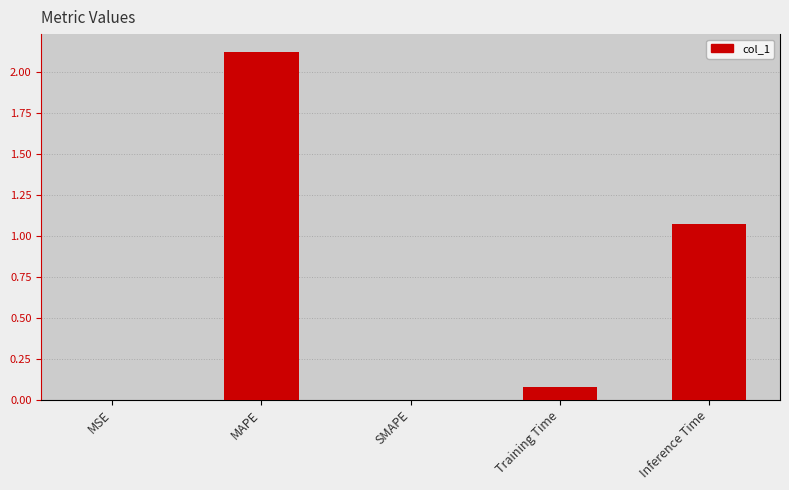

The chart shows a value of 0.0 at Training Time. True or false?

False